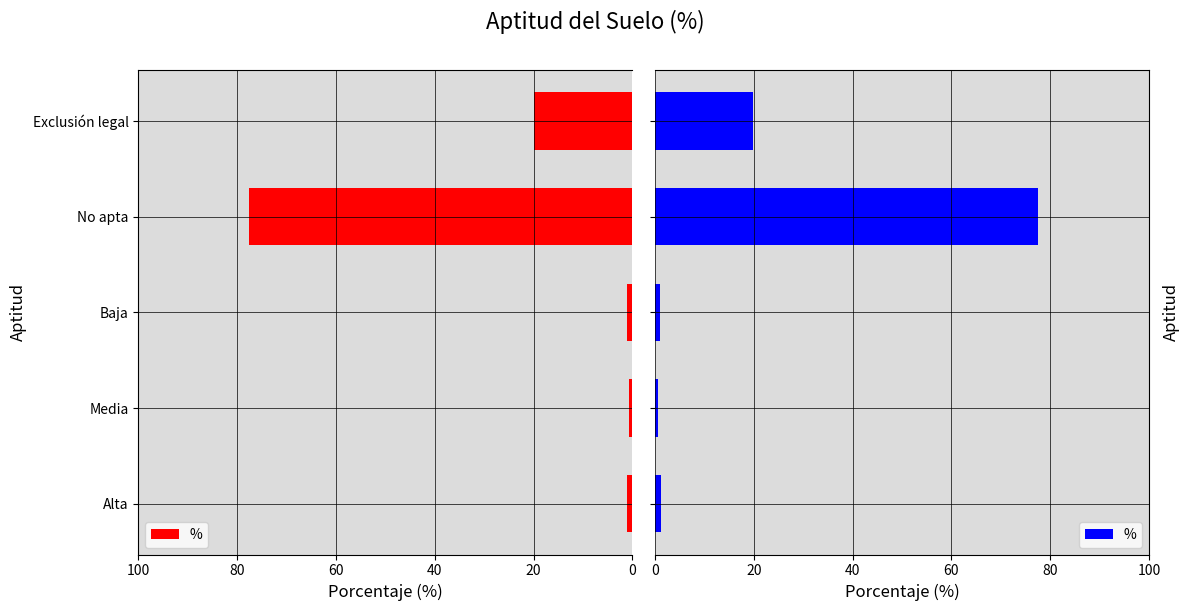

What is the difference between the maximum and minimum values?

77.0